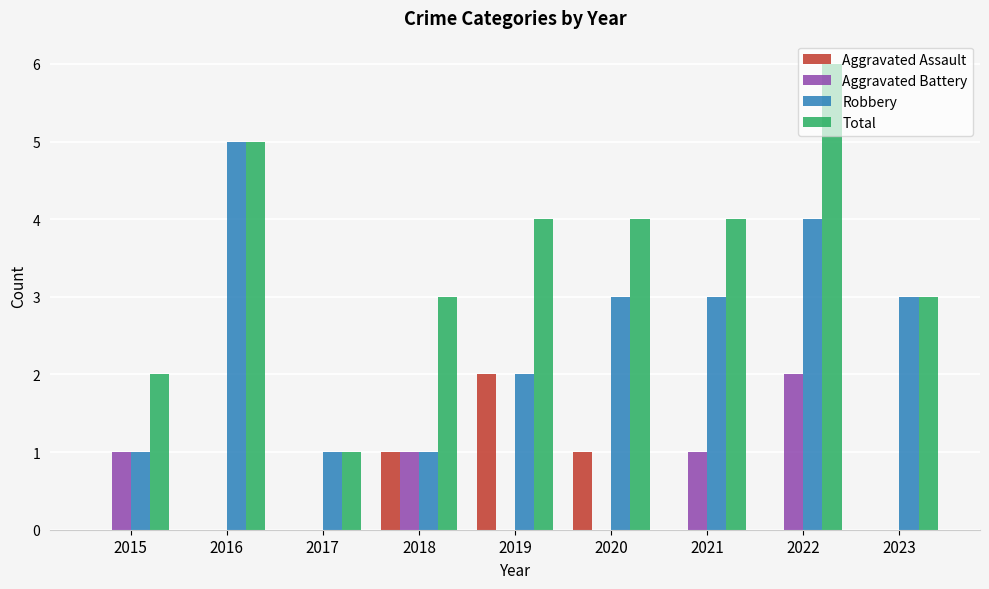

What is the maximum value shown in the chart?

6